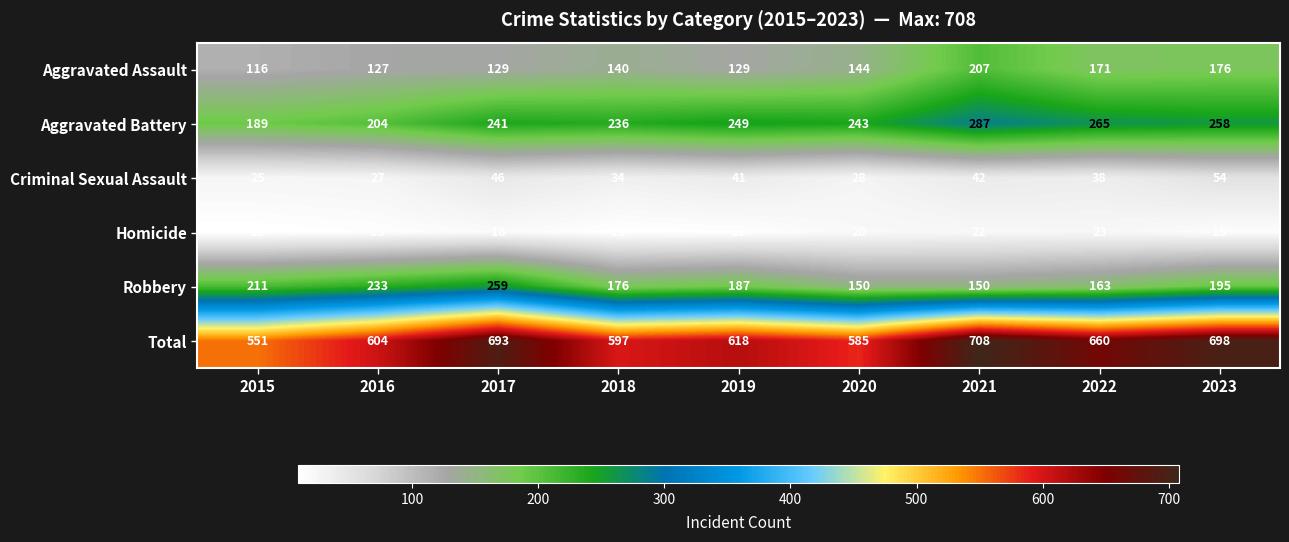

The value of Aggravated Battery at 2023 is 397. True or false?

False